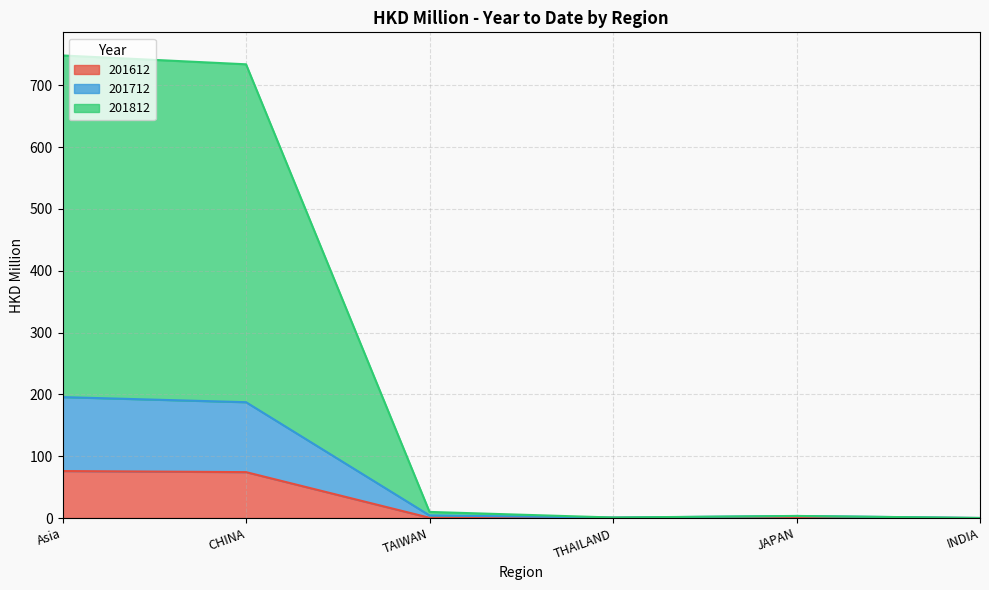

At which label is 201712 closest to 97?

CHINA